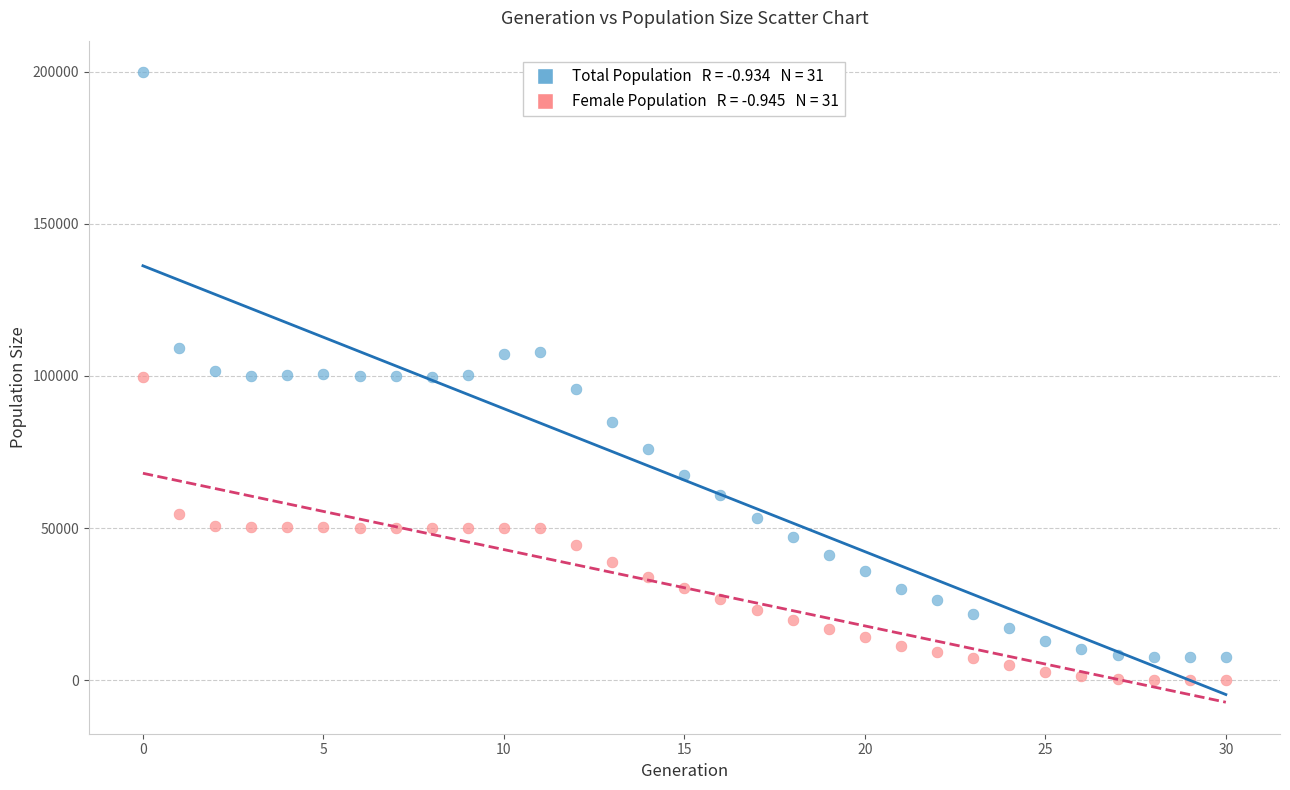

Across all data points, what is the range of Y values (max minus min)?

199896